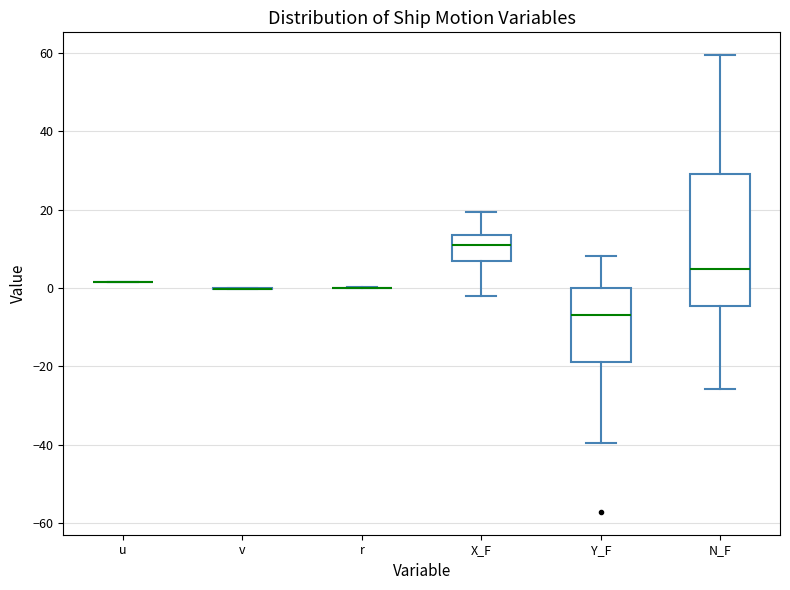

Which box is the tallest, from its lower edge to its upper edge?

N_F